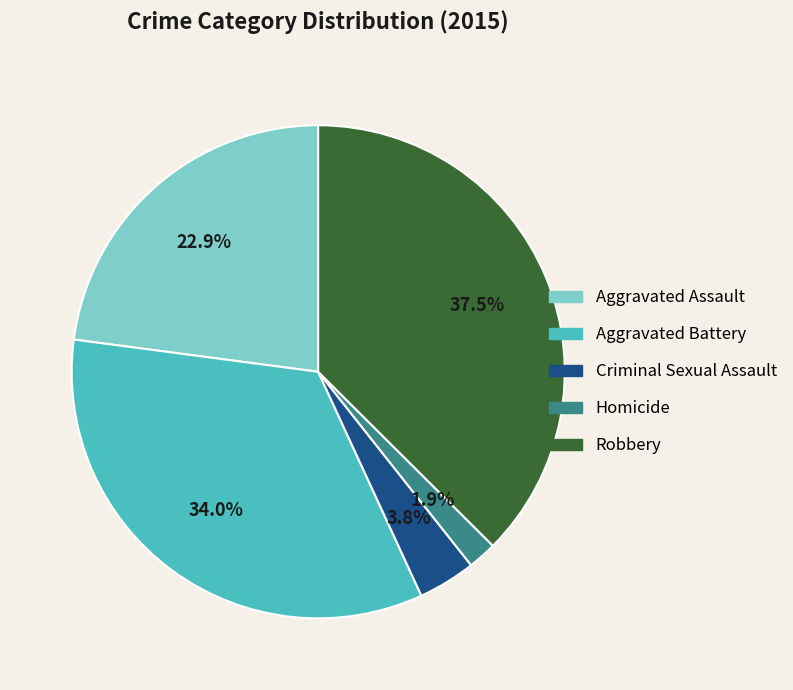

Does Aggravated Battery represent more than half of the total?

No